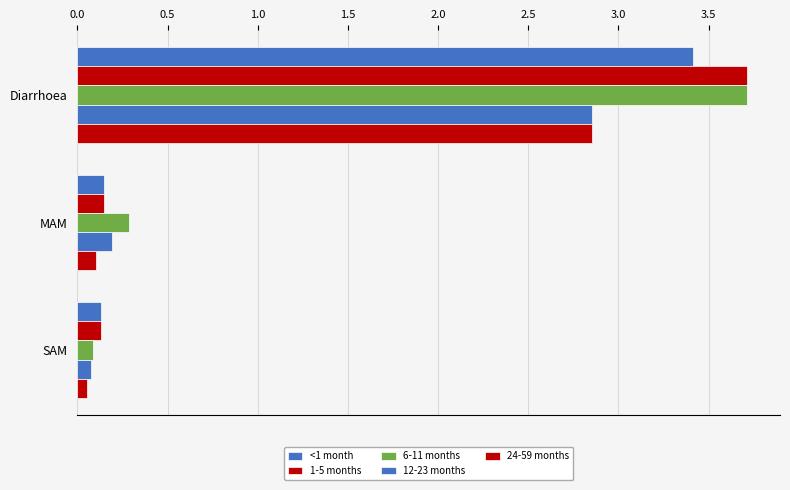

Reading left to right, extract all data points from this chart.

<1 month: 3.4	0.1	0.1
1-5 months: 3.7	0.1	0.1
6-11 months: 3.7	0.3	0.1
12-23 months: 2.9	0.2	0.1
24-59 months: 2.9	0.1	0.1